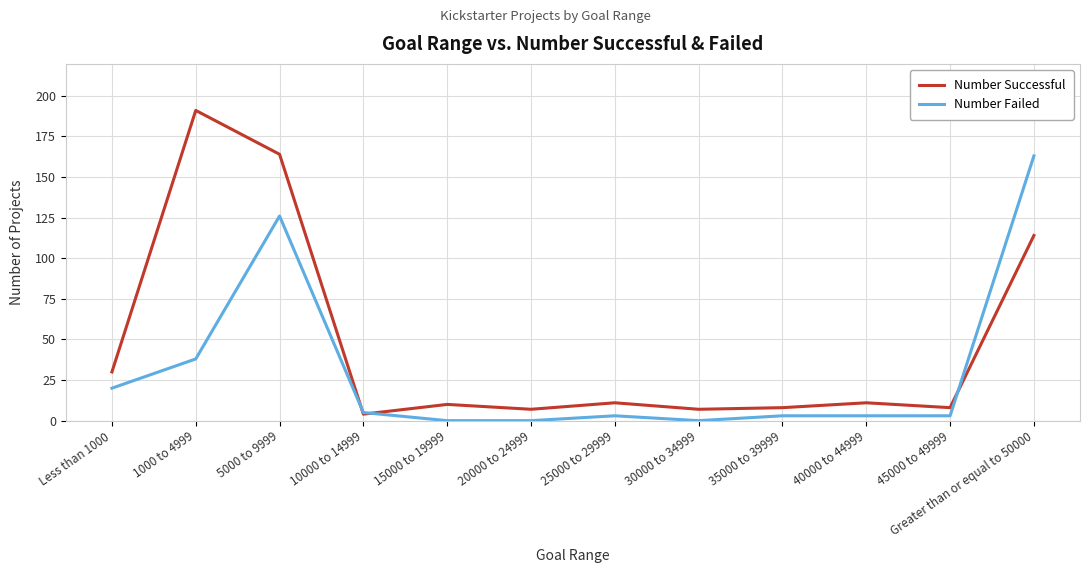

True or false: Number Failed has more than 0 interior local peaks.

True